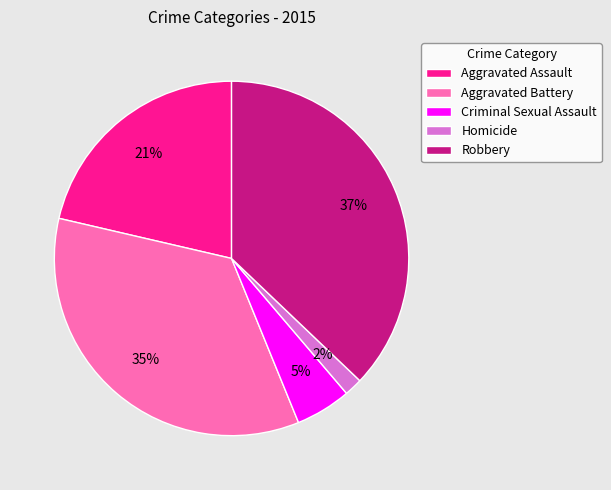

Count the number of slices in the pie.

5